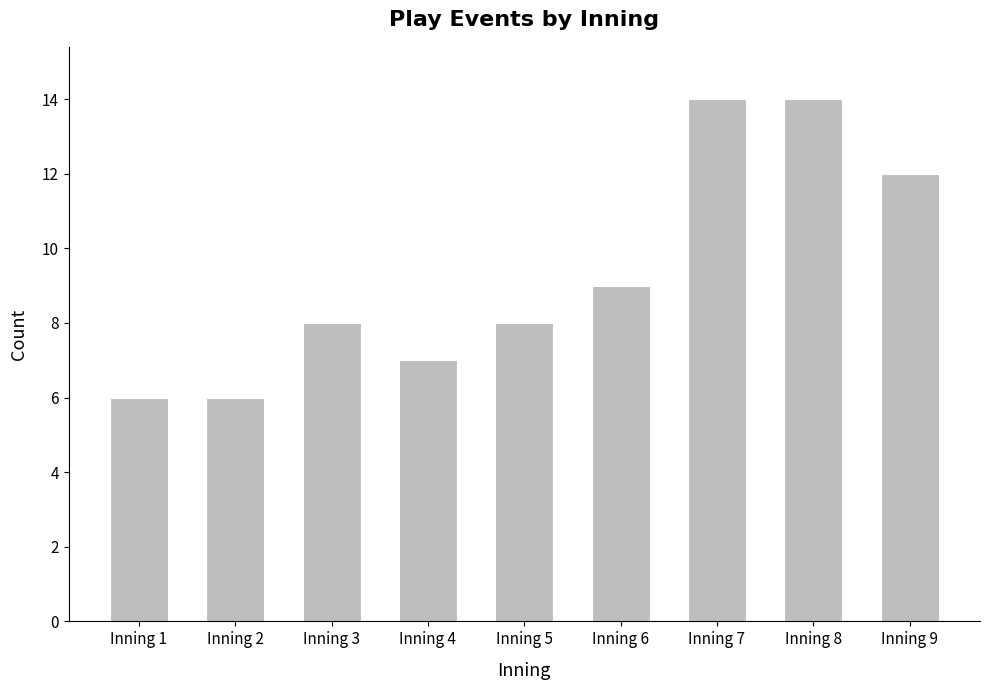

What is the value of the 6th bar from the left?

9